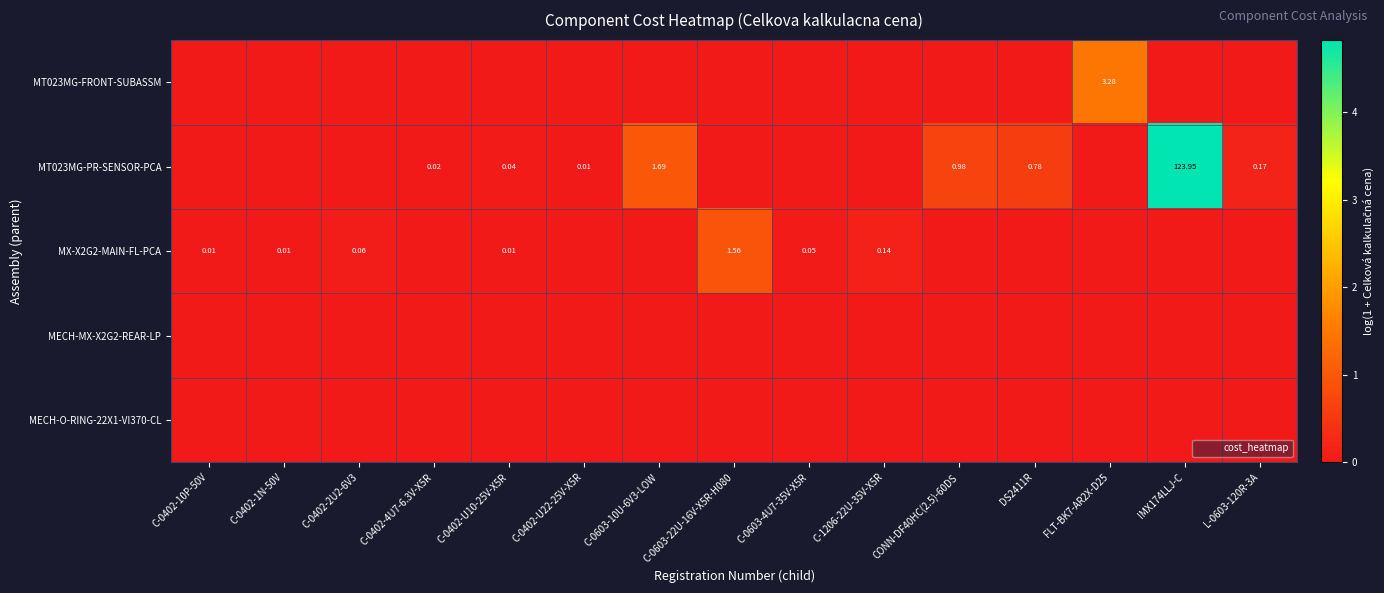

Reading right to left, transcribe all the data shown in this chart.

row_0: 0.0	0.0	1.5	0.0	0.0	0.0	0.0	0.0	0.0	0.0	0.0	0.0	0.0	0.0	0.0
row_1: 0.2	4.8	0.0	0.6	0.7	0.0	0.0	0.0	1.0	0.0	0.0	0.0	0.0	0.0	0.0
row_2: 0.0	0.0	0.0	0.0	0.0	0.1	0.0	0.9	0.0	0.0	0.0	0.0	0.1	0.0	0.0
row_3: 0.0	0.0	0.0	0.0	0.0	0.0	0.0	0.0	0.0	0.0	0.0	0.0	0.0	0.0	0.0
row_4: 0.0	0.0	0.0	0.0	0.0	0.0	0.0	0.0	0.0	0.0	0.0	0.0	0.0	0.0	0.0